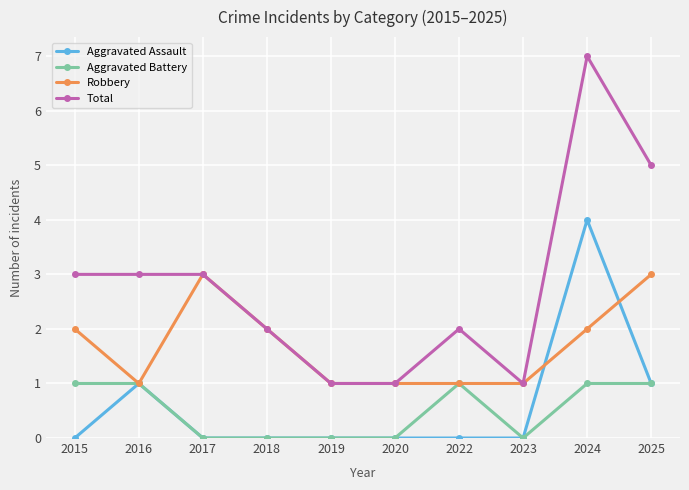

What is the difference between the maximum and second lowest values in the Aggravated Assault series?

4